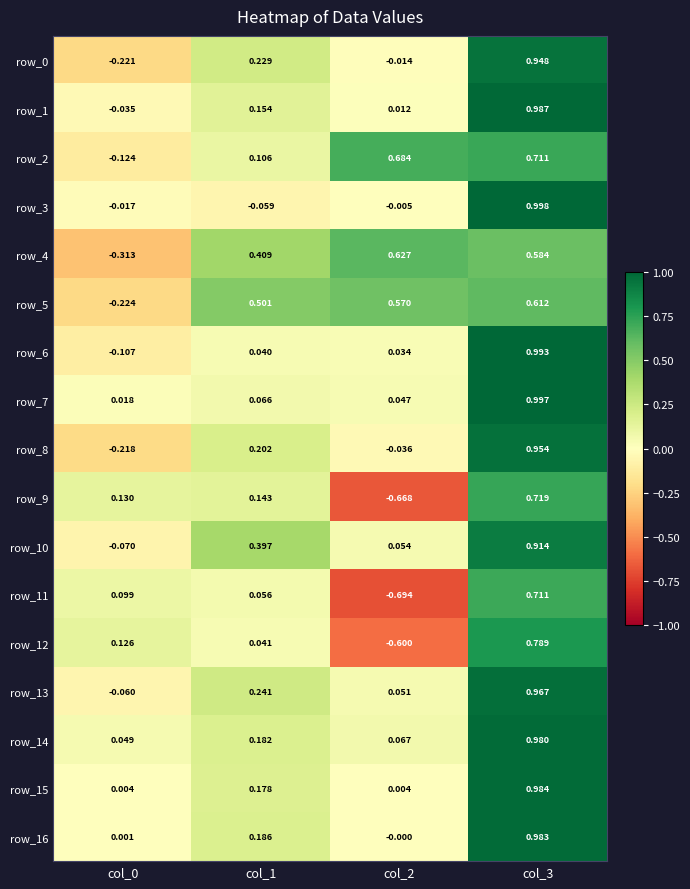

Which series has the largest range (max minus min)?

row_11